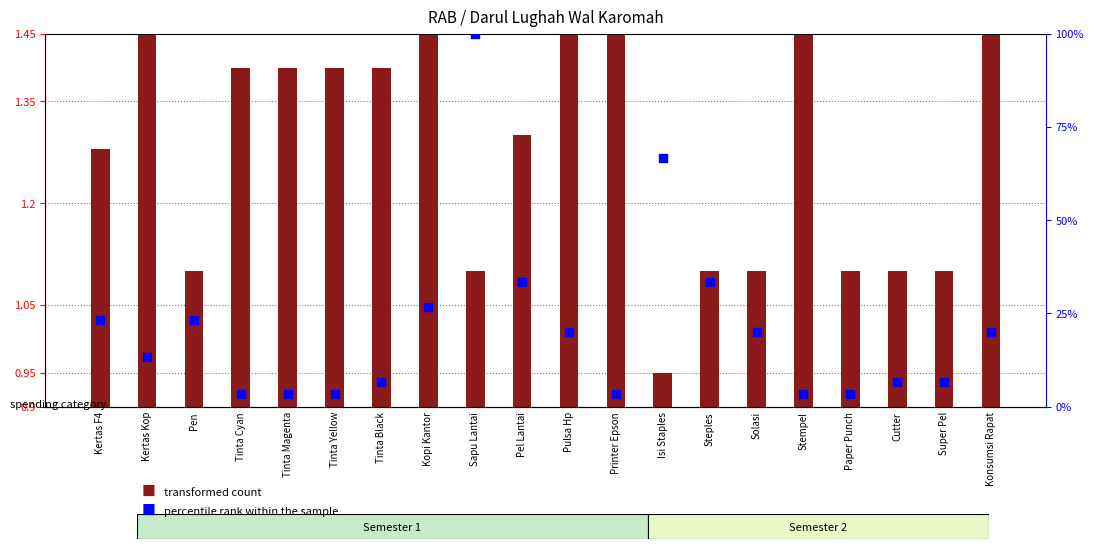

Which series has the largest total across all categories?

percentile rank within the sample